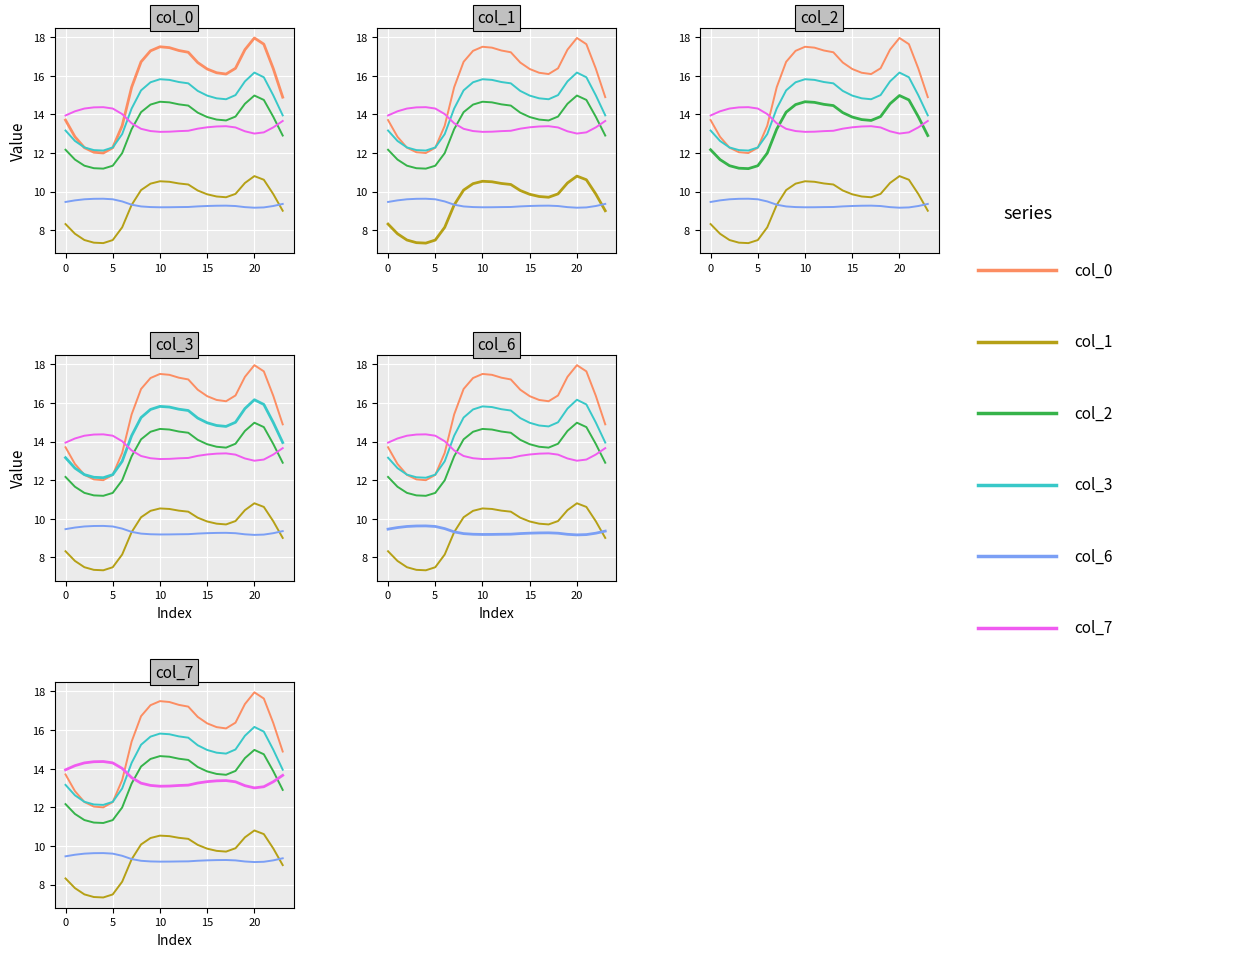

What is the difference between the maximum and minimum values in the col_3 series?

4.0